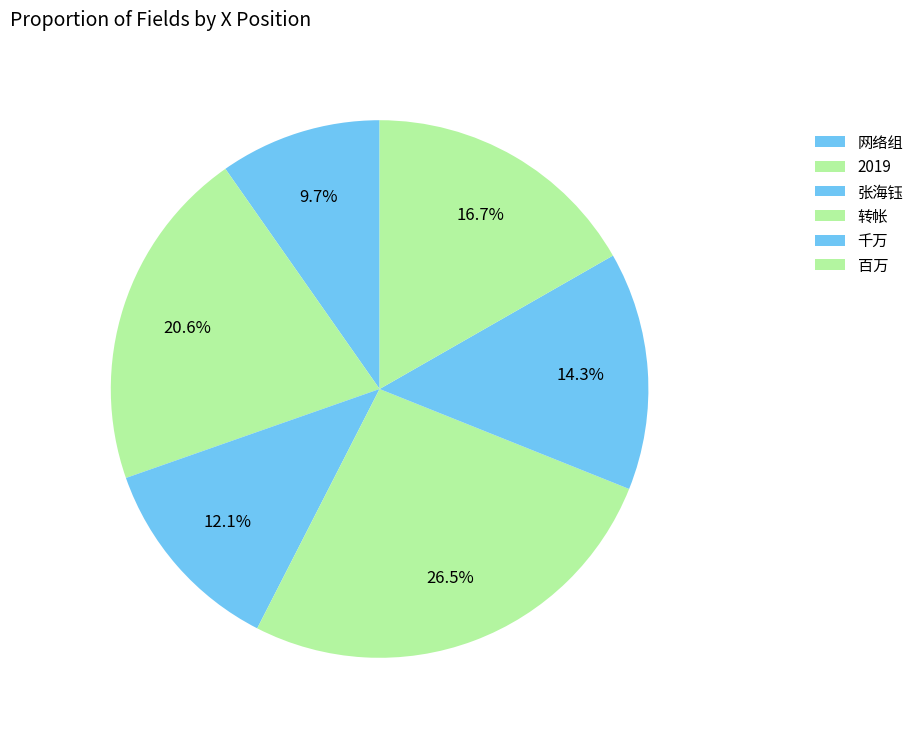

To the nearest percent, what is the difference between the largest and smallest slice percentages?

17%